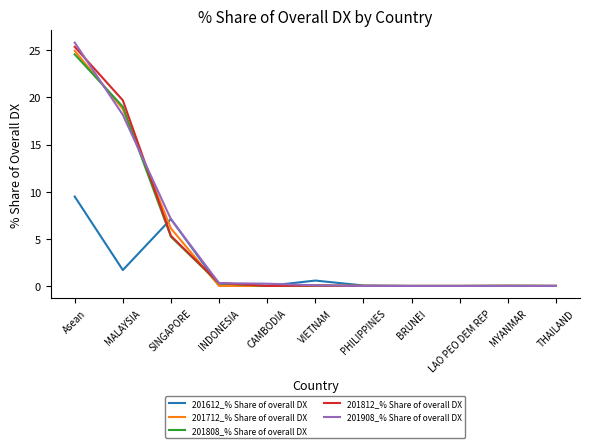

What is the average value of the 201808_% Share of overall DX series?

4.5